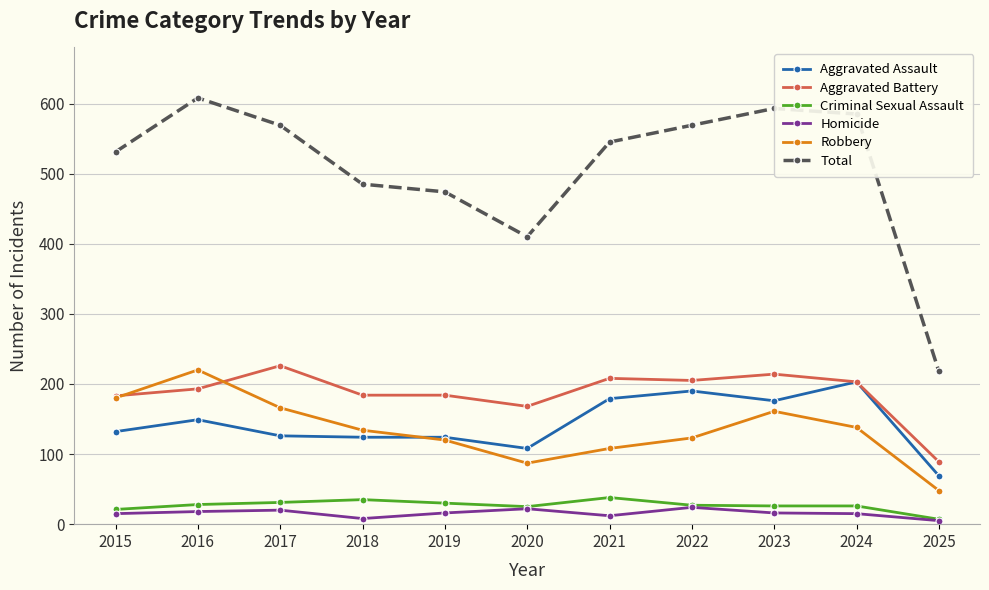

Which series has the largest total across all categories?

Total